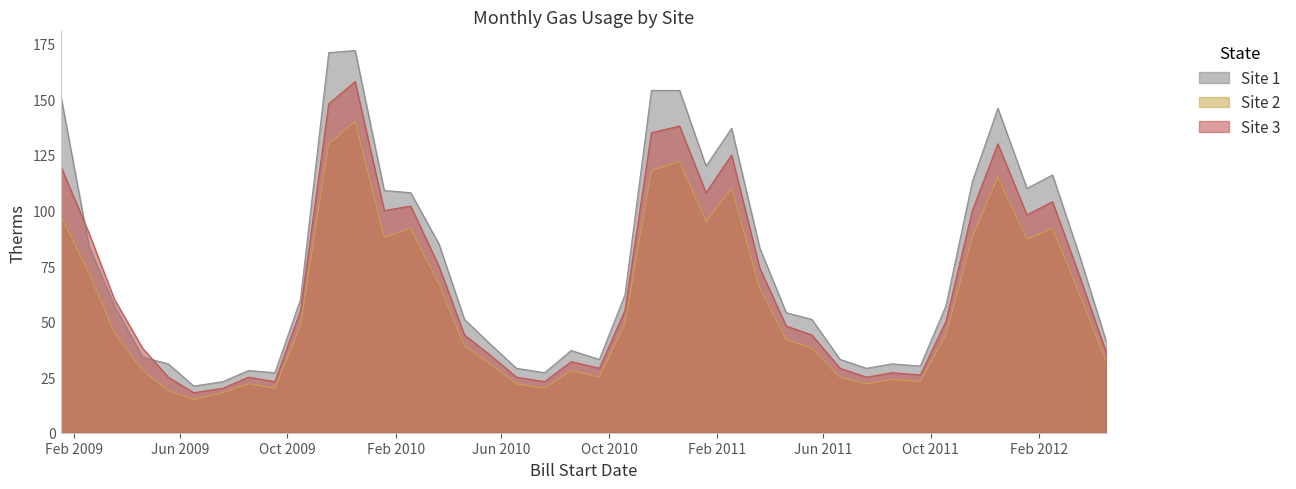

In Site 3, how many points are lower than both neighbors (excluding endpoints)?

9